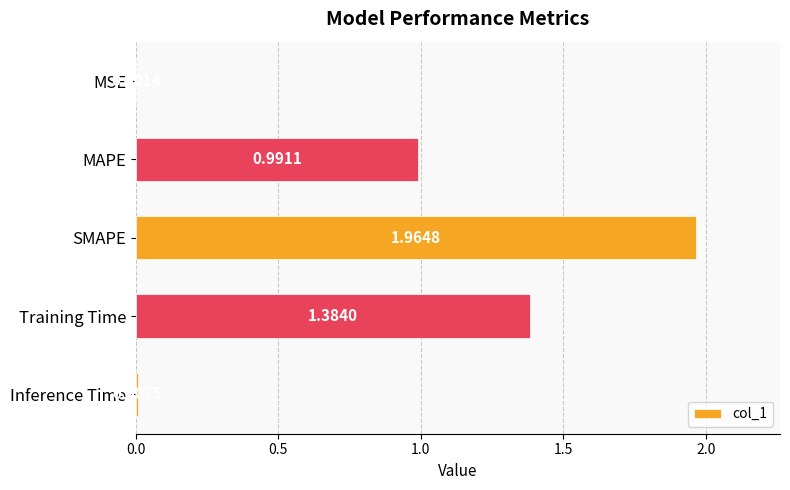

What is the change in value from MSE to Training Time?

+1.4